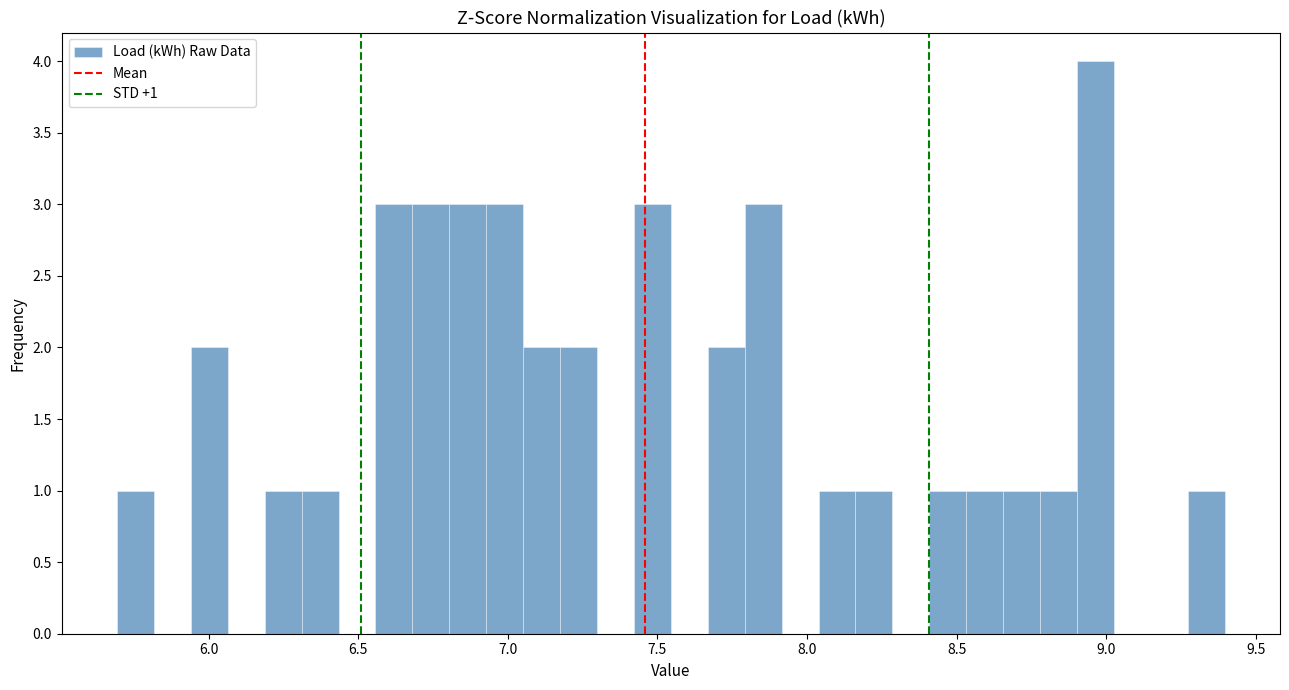

Read against the x-axis, roughly where is the centre of the tallest bar?

8.95